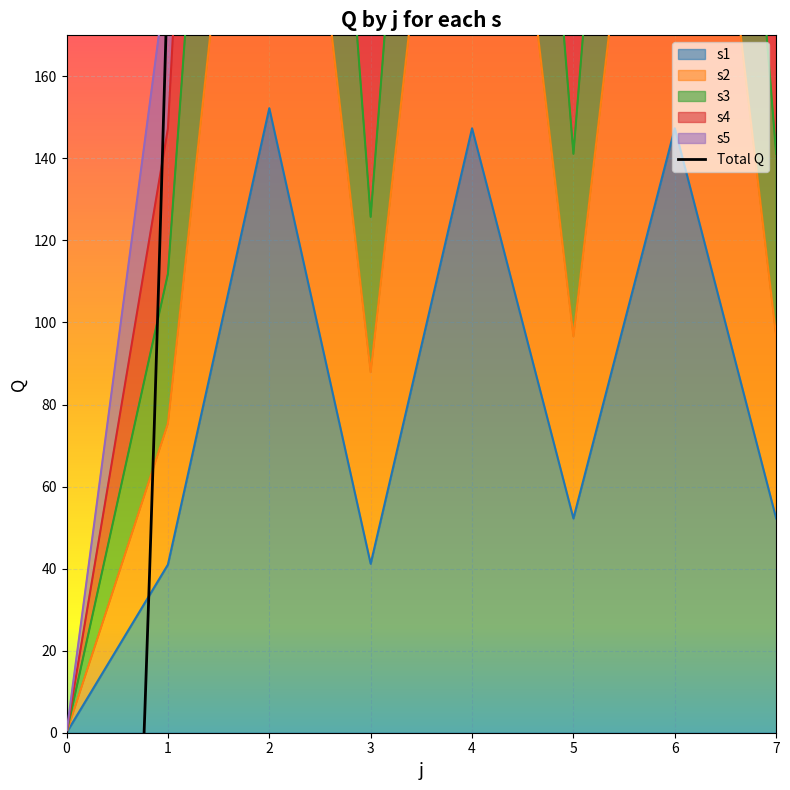

What are all the series names shown in the legend?

s1, s2, s3, s4, s5